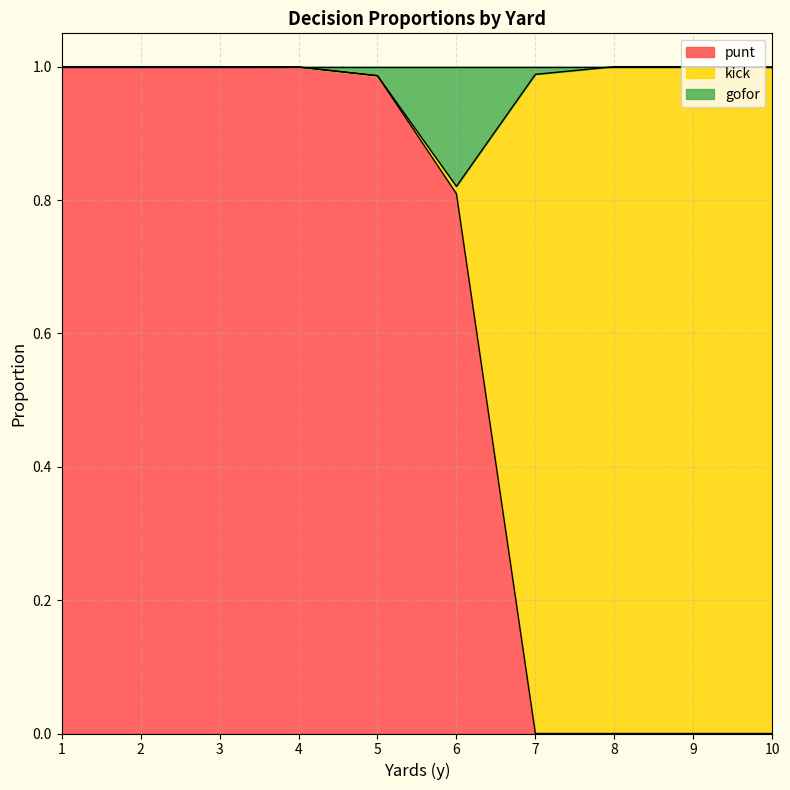

At how many categories does at least one series exceed 0?

10